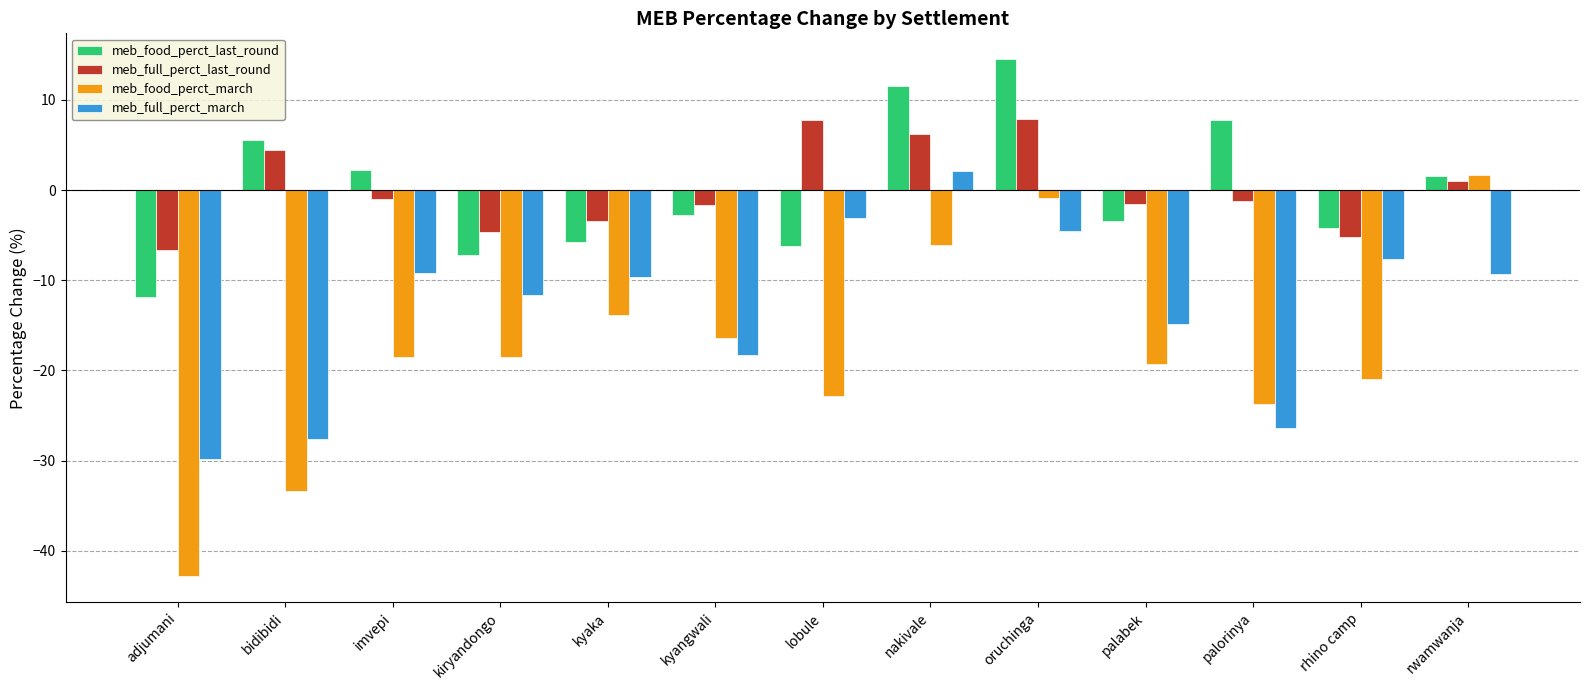

How many groups of bars are there?

13